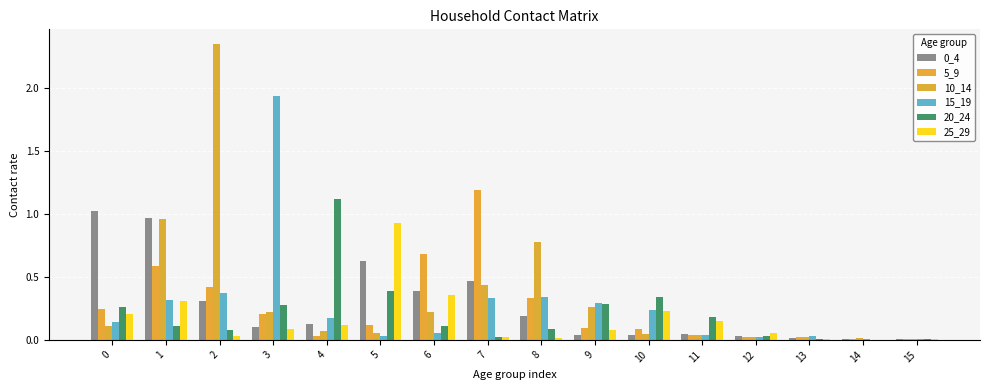

Is the value of 0_4 at 14 greater than the value of 25_29 at 11?

No